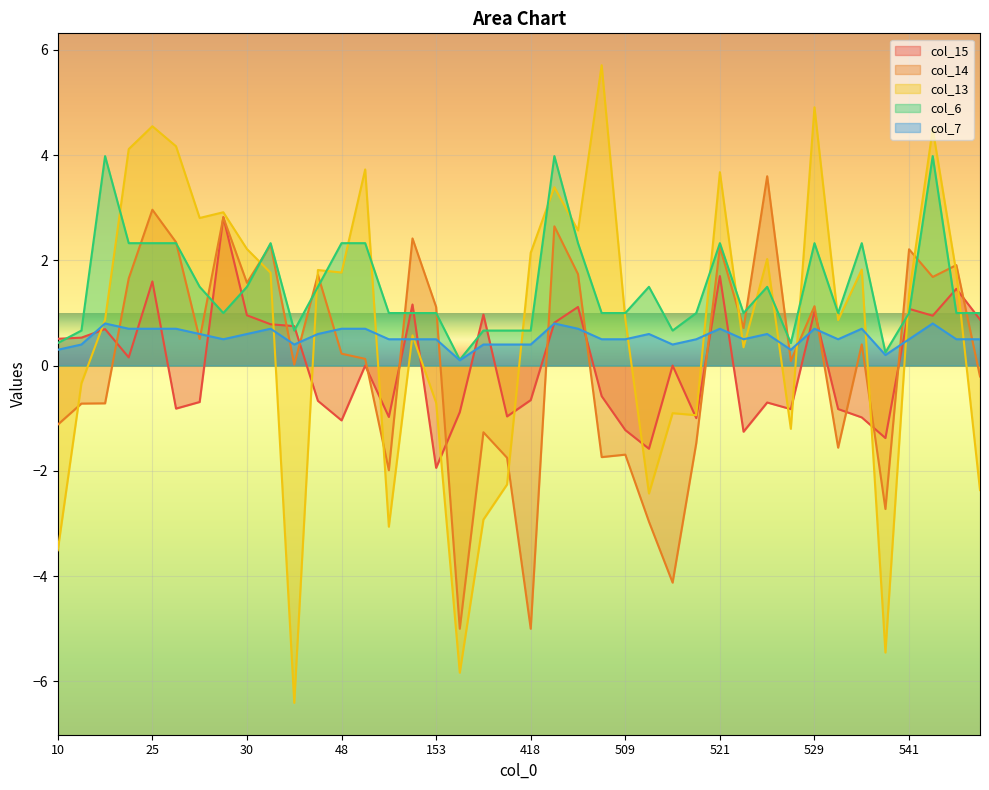

True or false: col_7 and col_6 cross at least once.

False